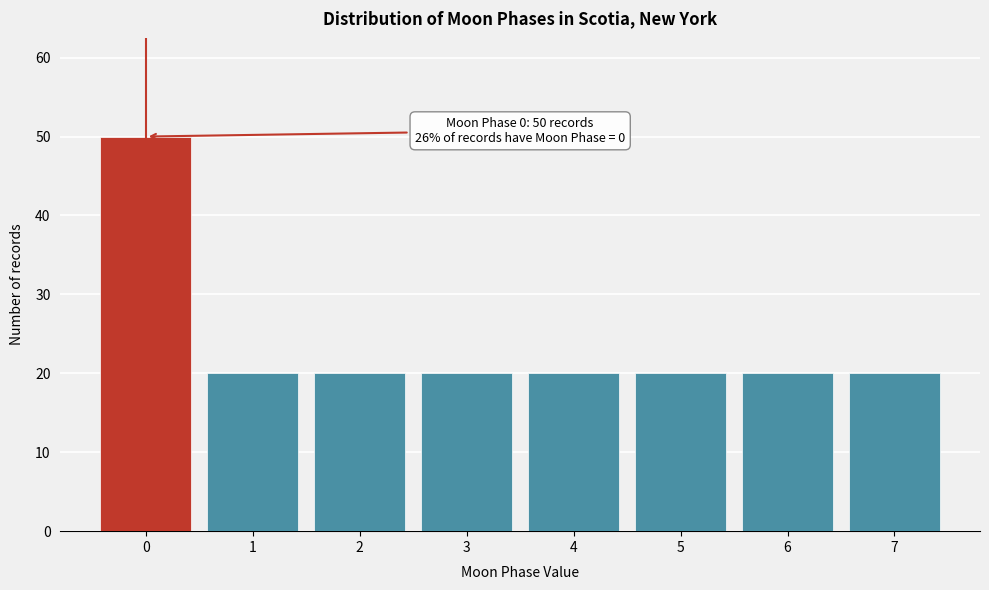

Over which range of the x-axis is the bar tallest?

-0.5 to 0.5